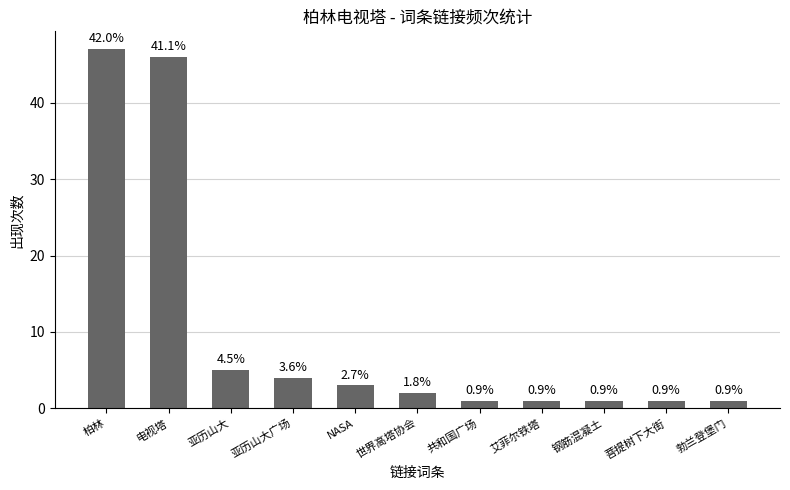

How many bars are there in total?

11